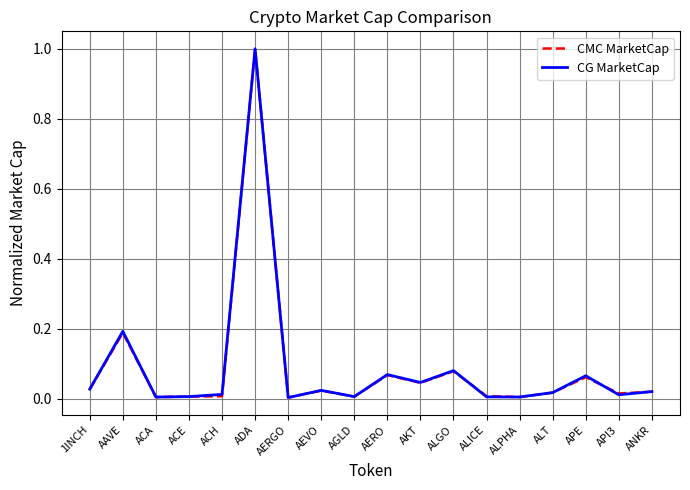

Between ACA and AERO, which series saw the biggest shift?

CG MarketCap